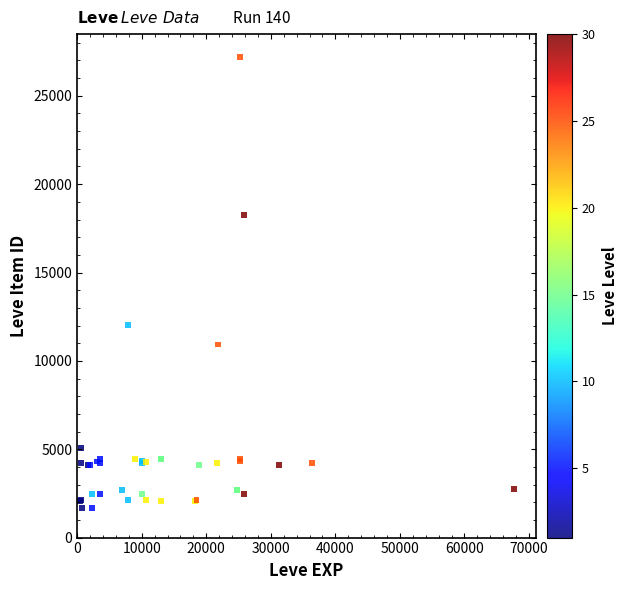

What Y value in the scatter plot is closest to 14448?

12018